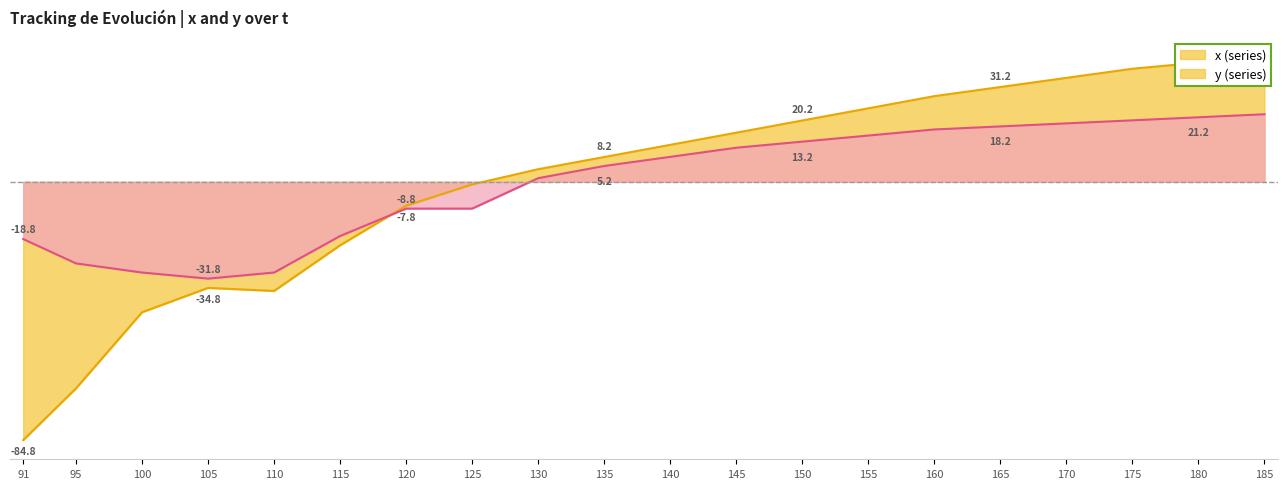

Between which two adjacent categories do x and y first intersect?

115 and 120